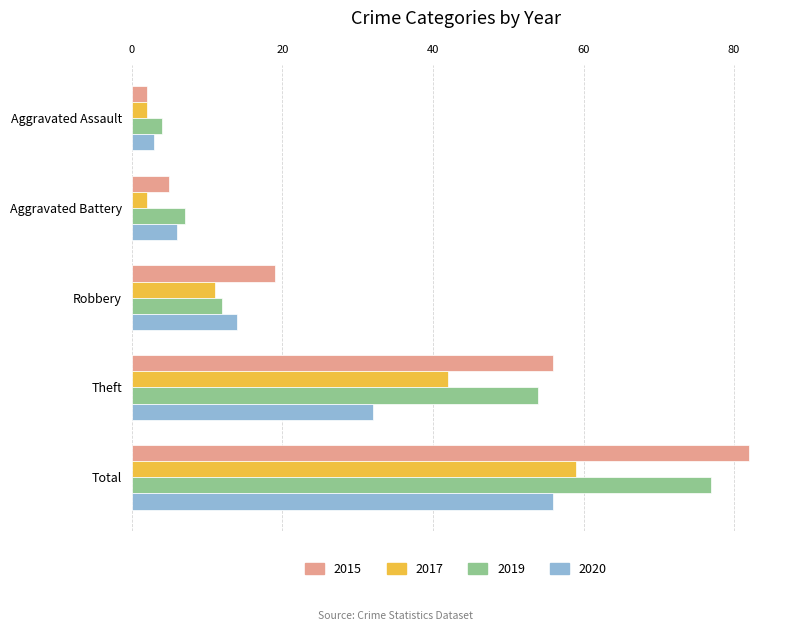

Between Robbery and Total, which series saw the biggest shift?

2019